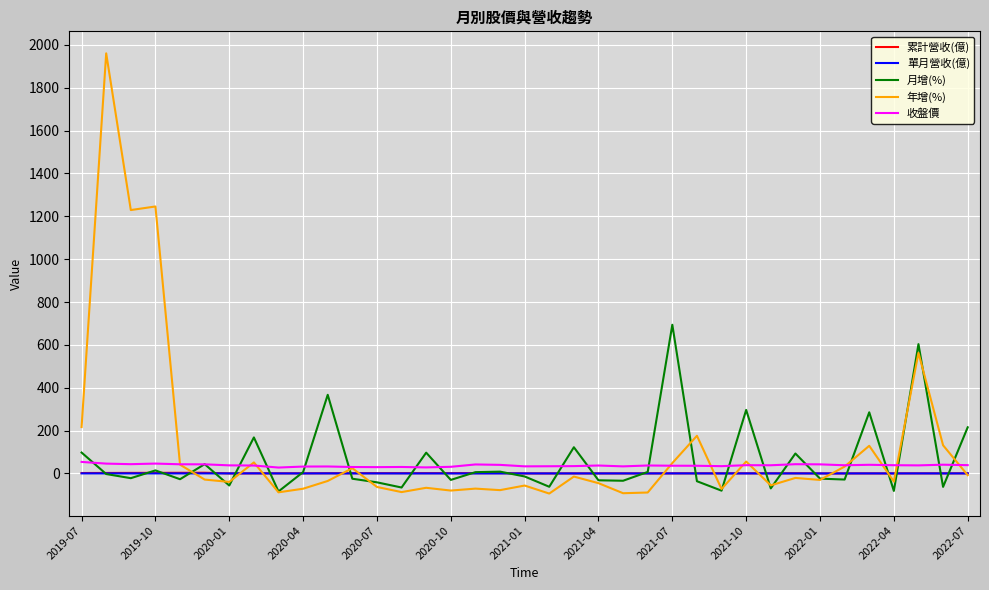

What is the minimum value shown in the chart?

-93.9